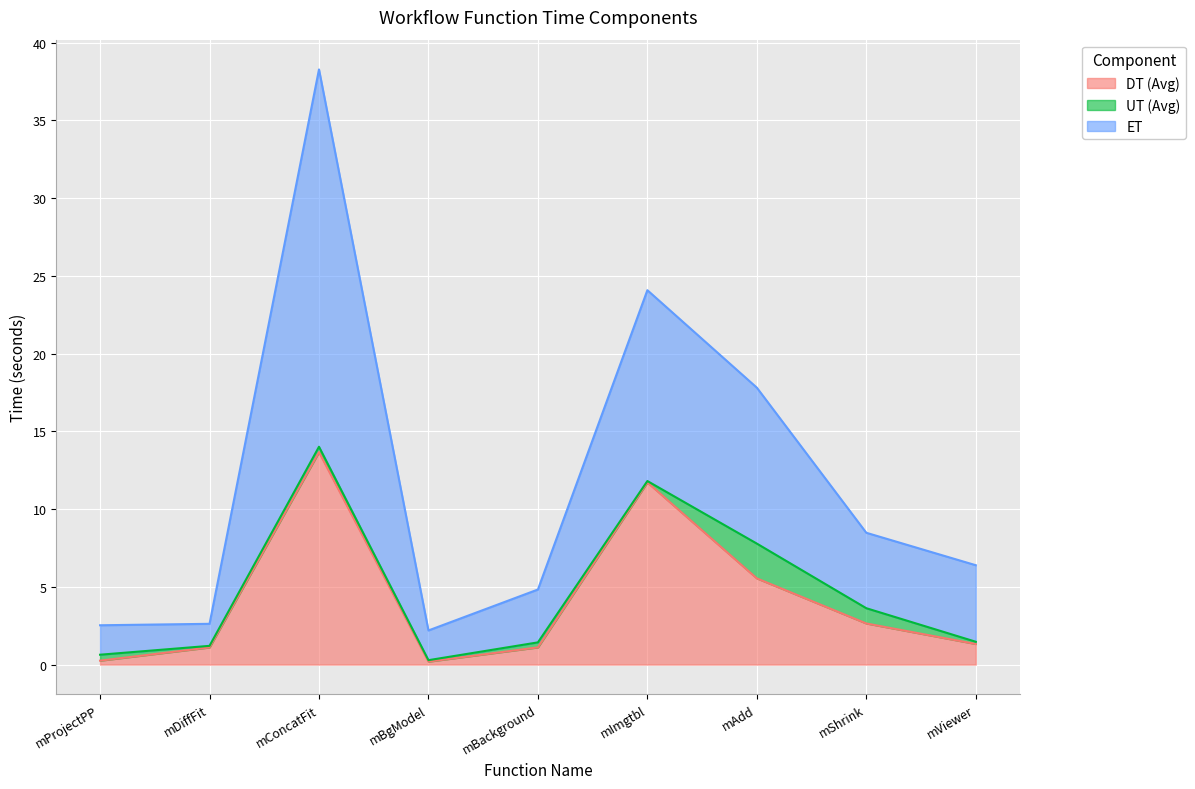

Between mDiffFit and mBackground, which series saw the biggest shift?

ET